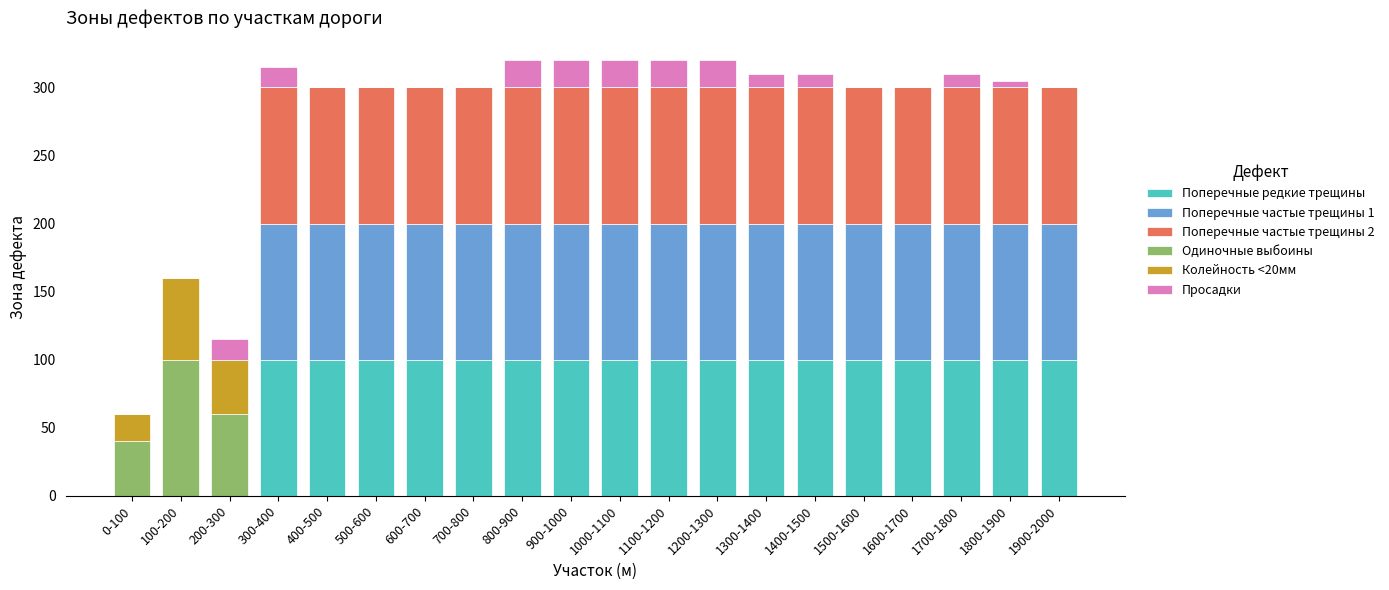

True or false: Поперечные редкие трещины has a value of 67 at 500-600.

False